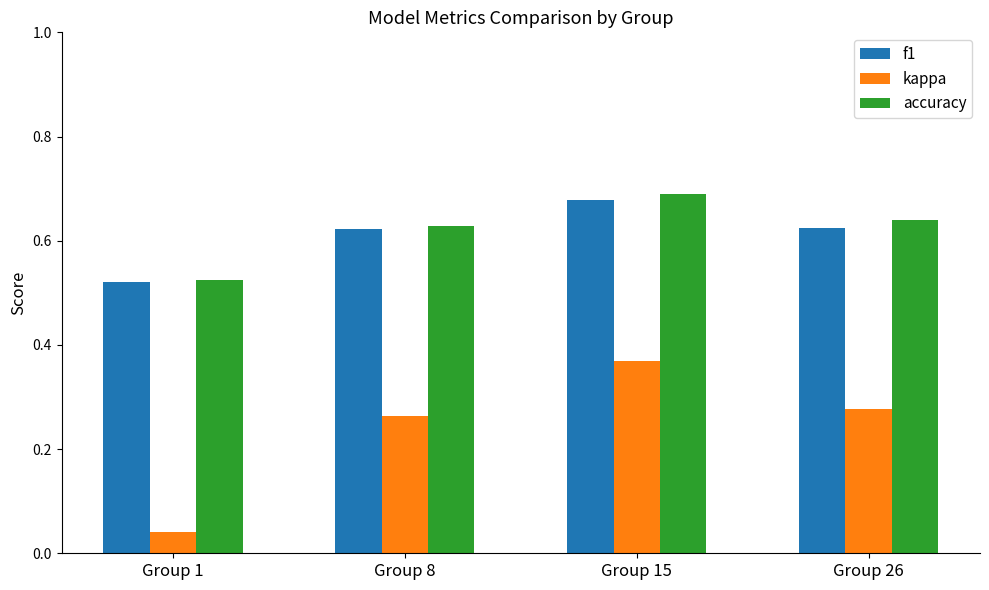

Is the value of kappa at Group 15 greater than the value of accuracy at Group 26?

No